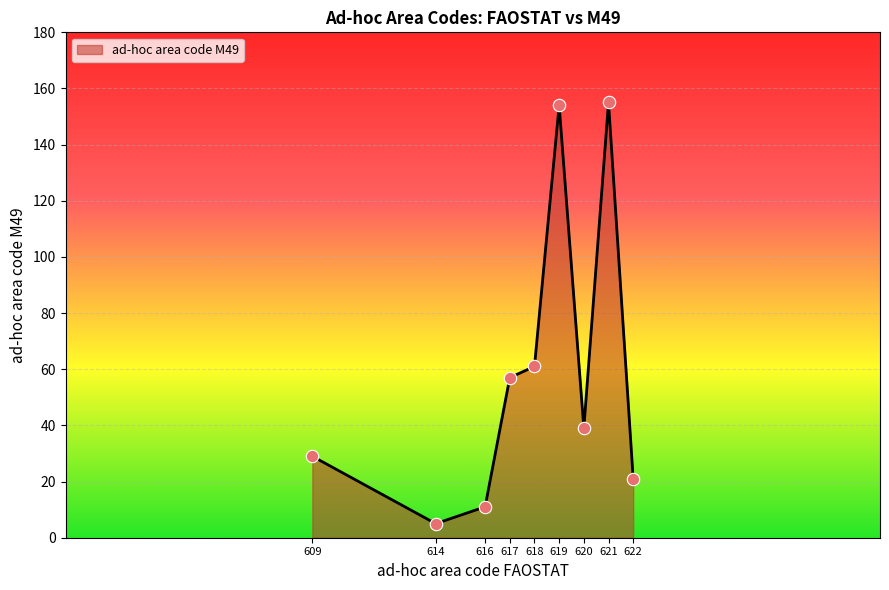

What is the ratio of the value at 622 to the value at 616?

1.9